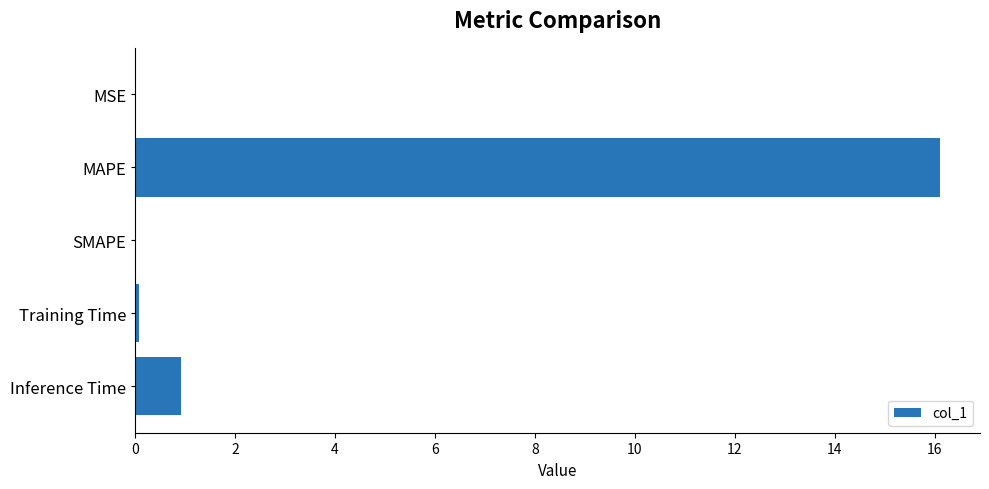

At which label is the value closest to 8?

Inference Time